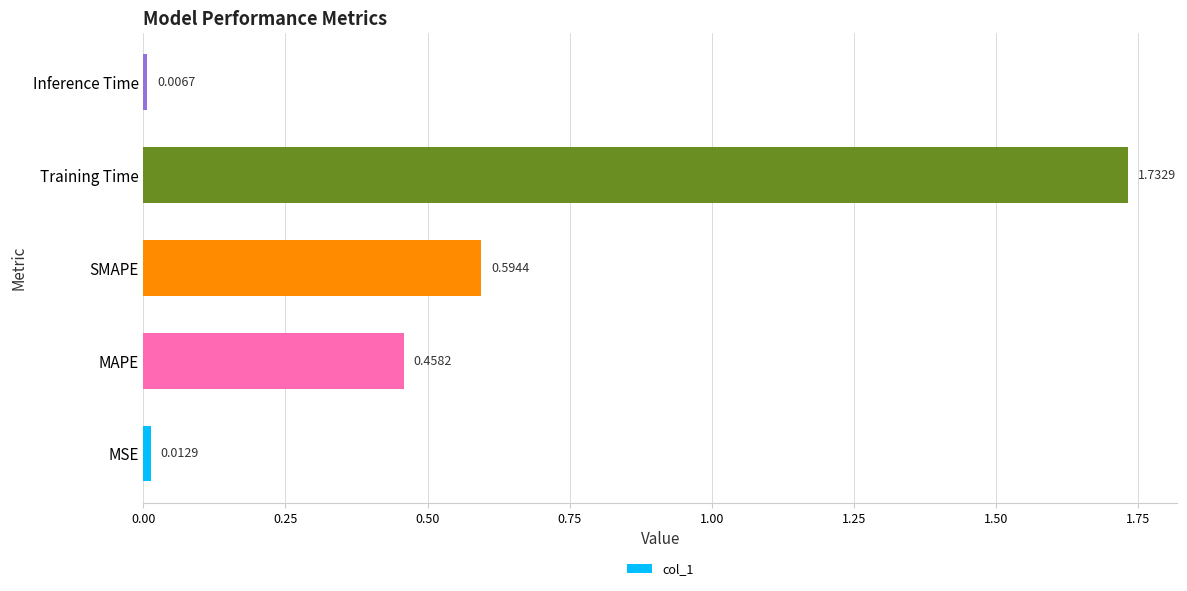

Which label corresponds to the smallest value in the chart?

Inference Time